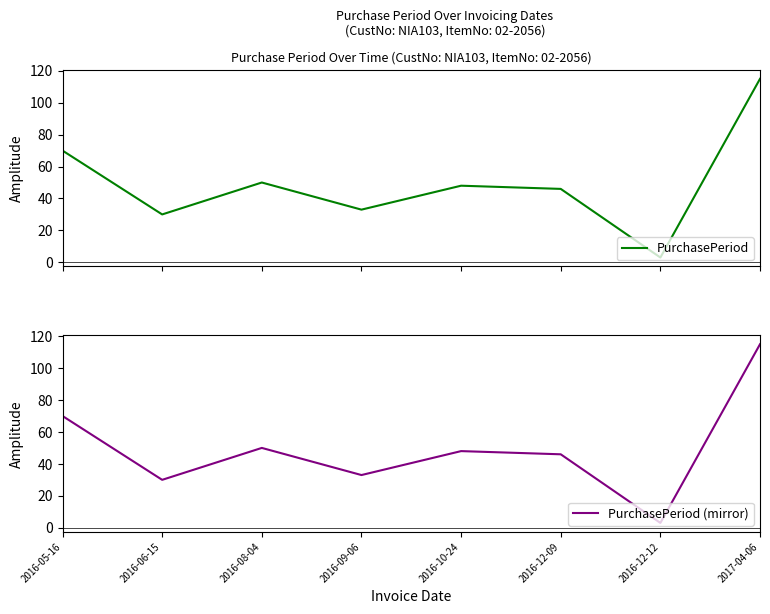

Is the value of PurchasePeriod at 2016-09-06 greater than the value of PurchasePeriod (mirror) at 2016-05-16?

No